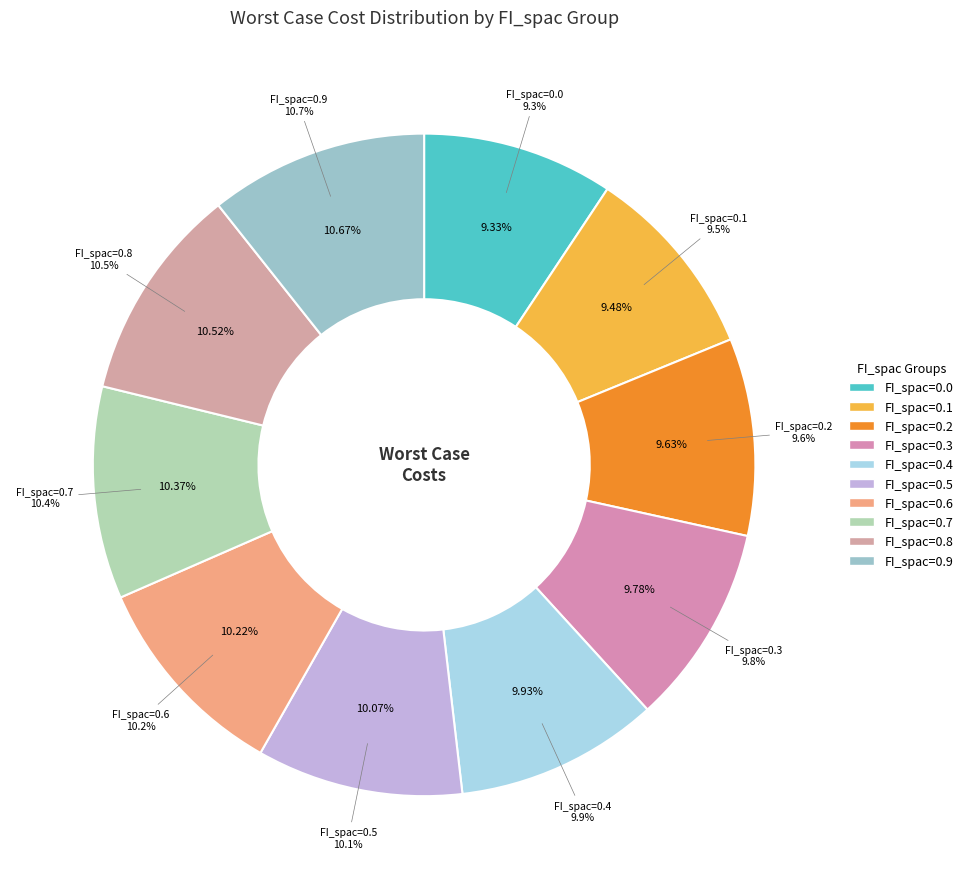

To the nearest percent, what is the difference between the largest and smallest slice percentages?

1%